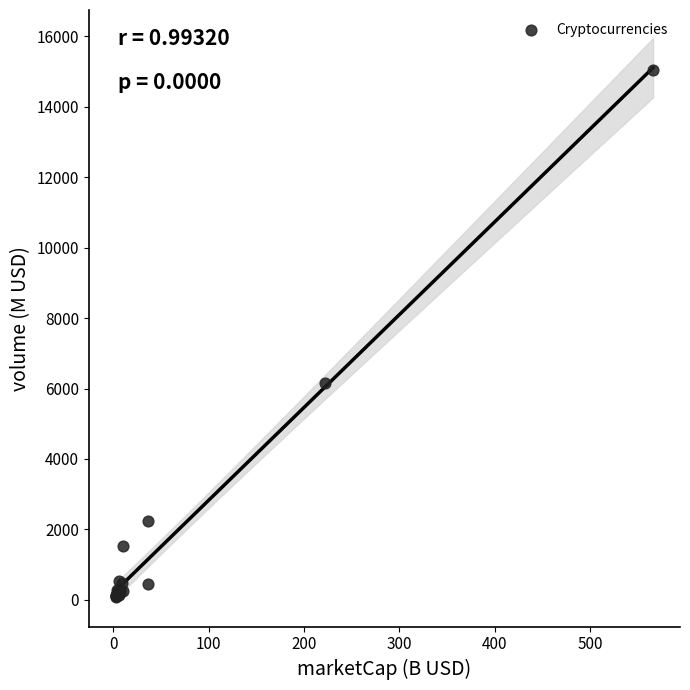

What Y value in the scatter plot is closest to 7558?

6152.3